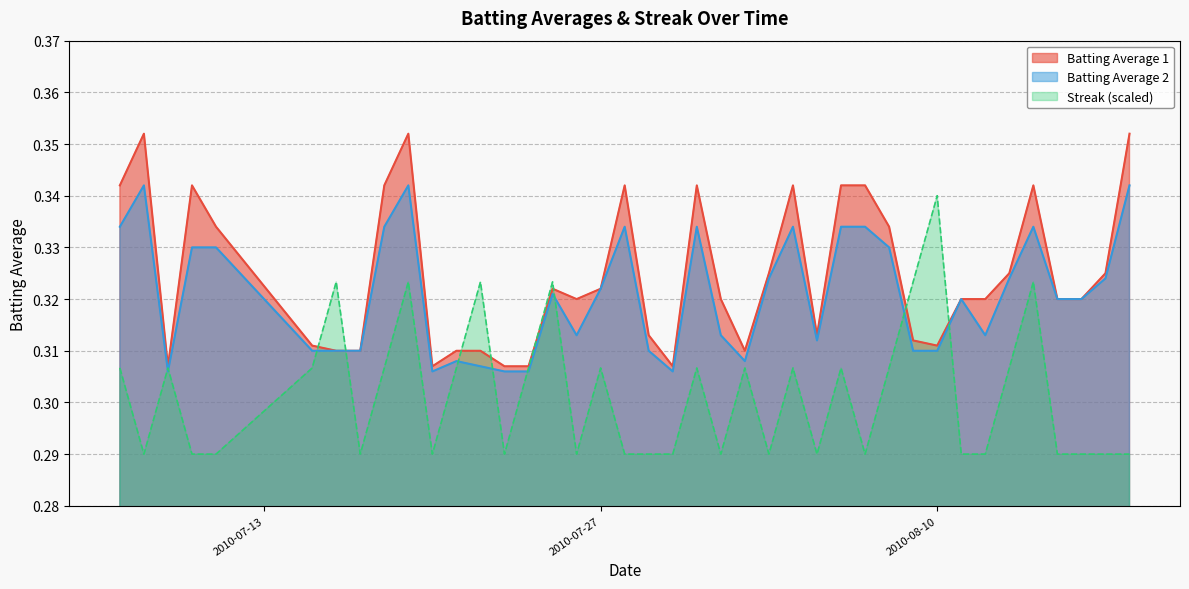

Which series has the largest total across all categories?

Batting Average 1